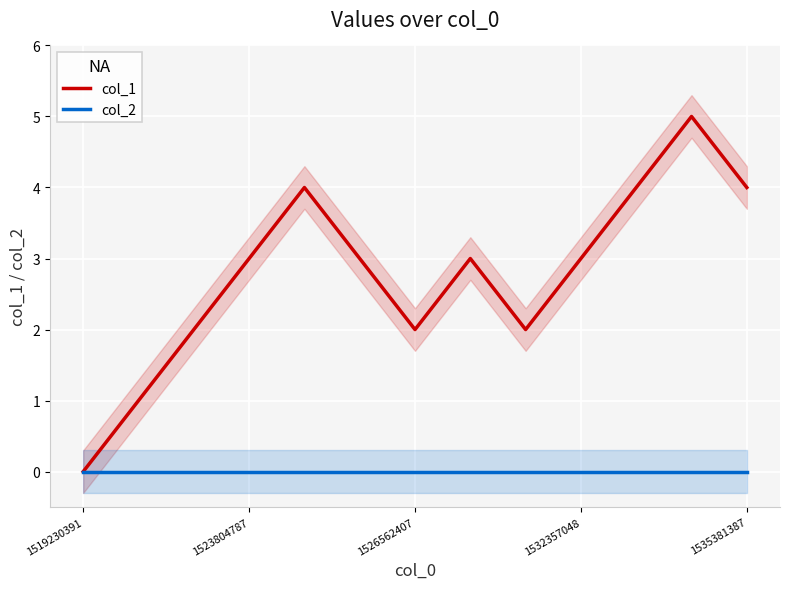

At which category is the sum across all series the highest?

11